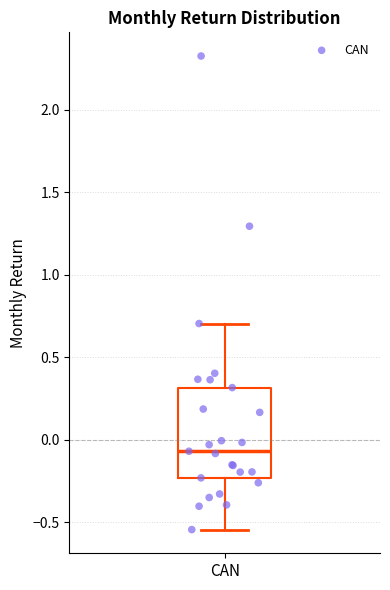

Where does the upper whisker of the box for CAN end on the y-axis? The values are not printed on the chart, so give them approximately, as read against the axis.

0.70